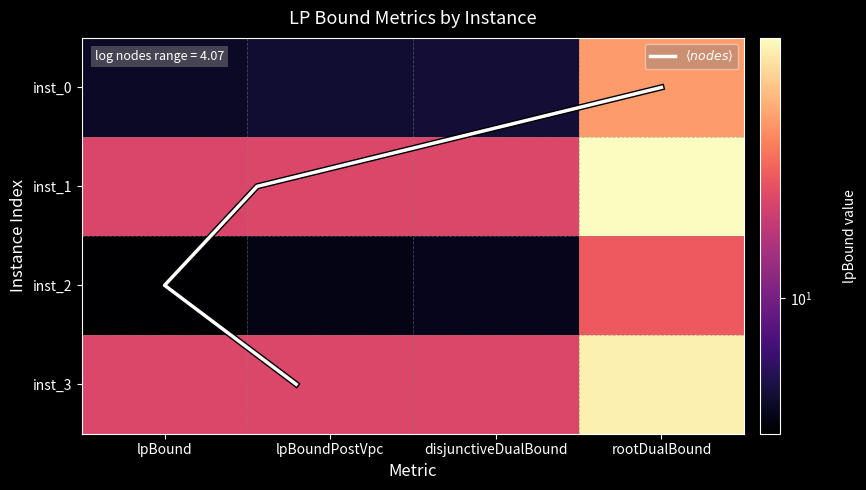

The inst_0 series shows 8.8 at lpBound. True or false?

False